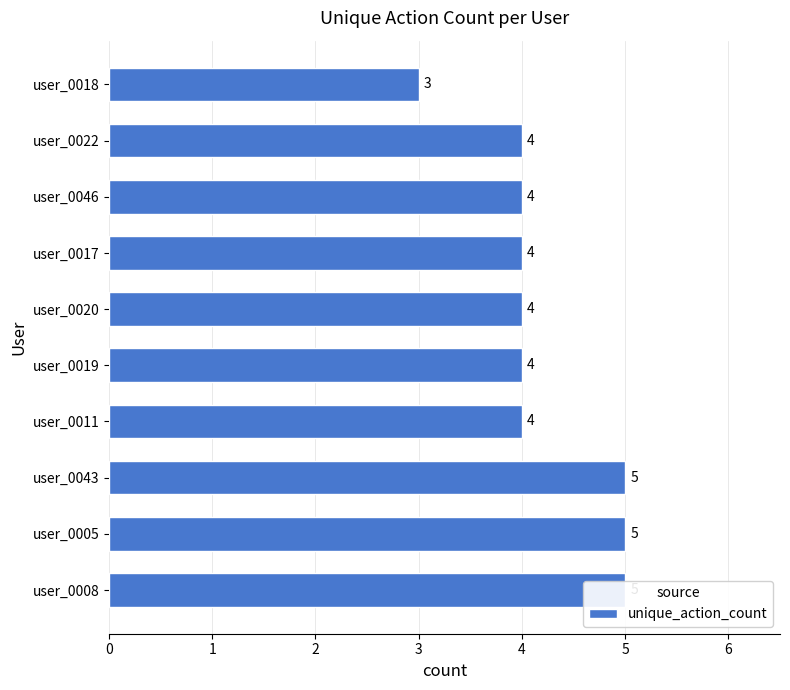

What is the difference between the second highest and minimum values?

2